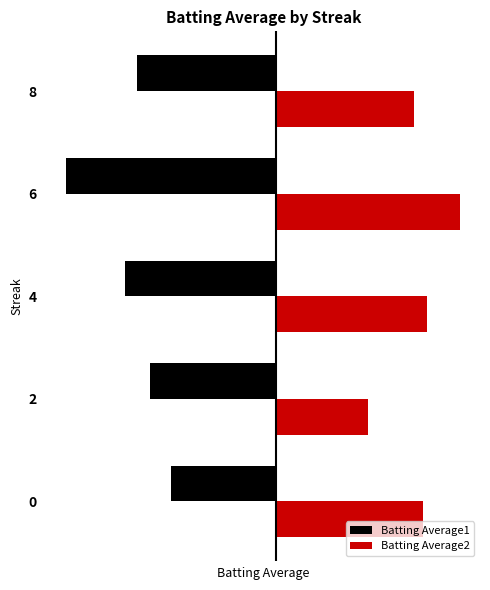

Which series has the widest spread of values?

Batting Average1